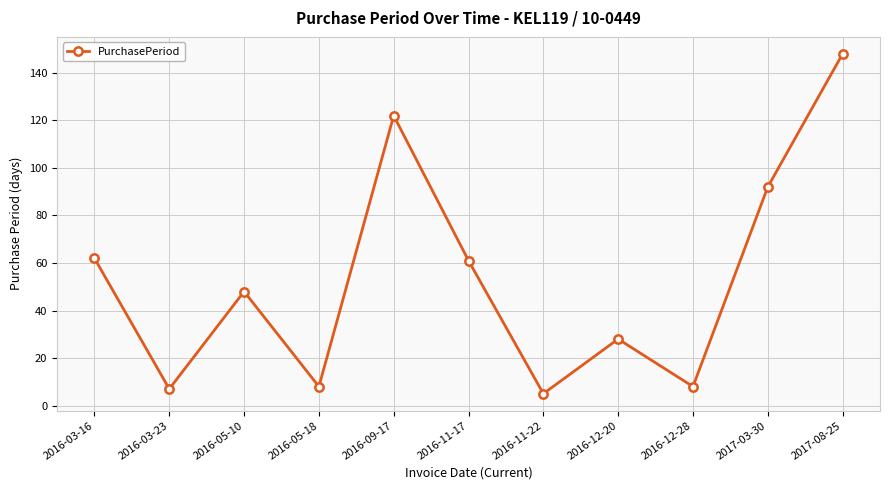

What is the label of the 4th point from the right?

2016-12-20